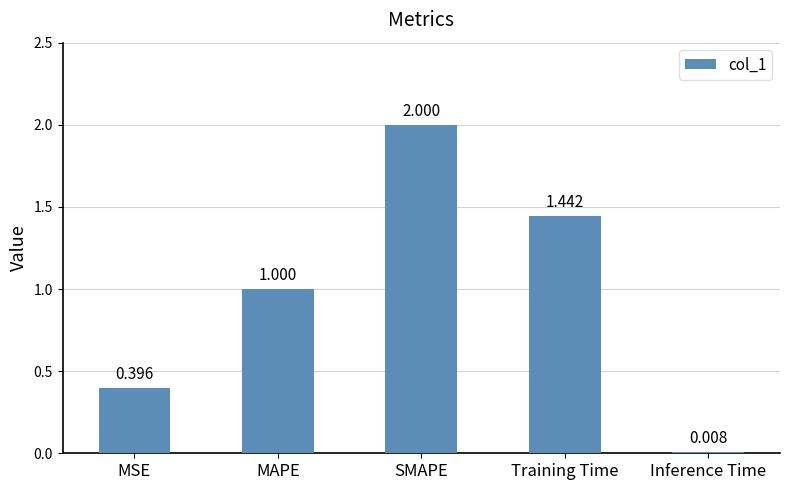

At which label is the value closest to 1?

MAPE